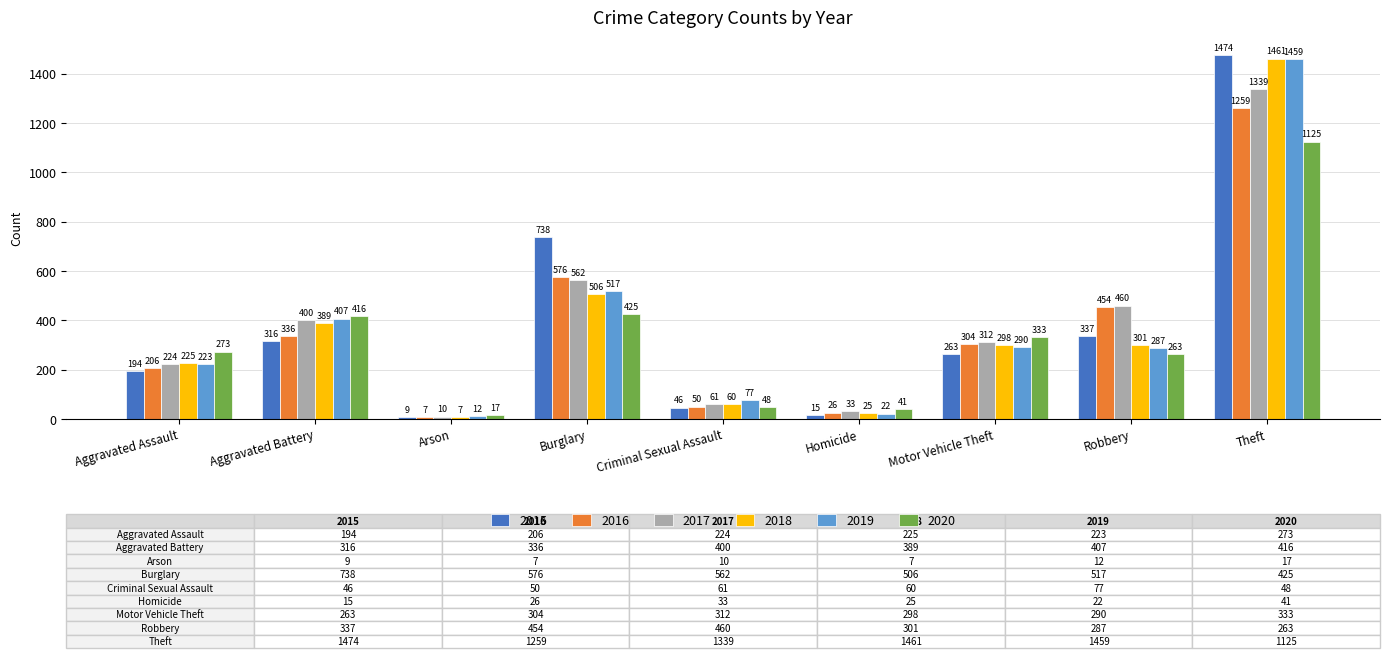

Rank the categories by 2015 value from highest to lowest.

Theft, Burglary, Robbery, Aggravated Battery, Motor Vehicle Theft, Aggravated Assault, Criminal Sexual Assault, Homicide, Arson